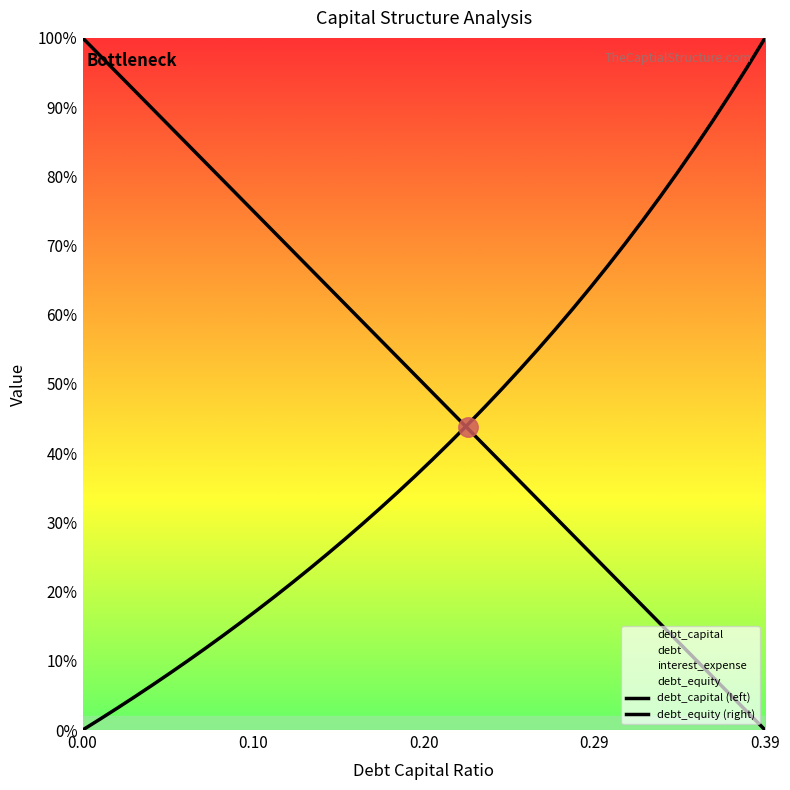

What is the difference between the debt values at 0.36 and 0.27?

0.3